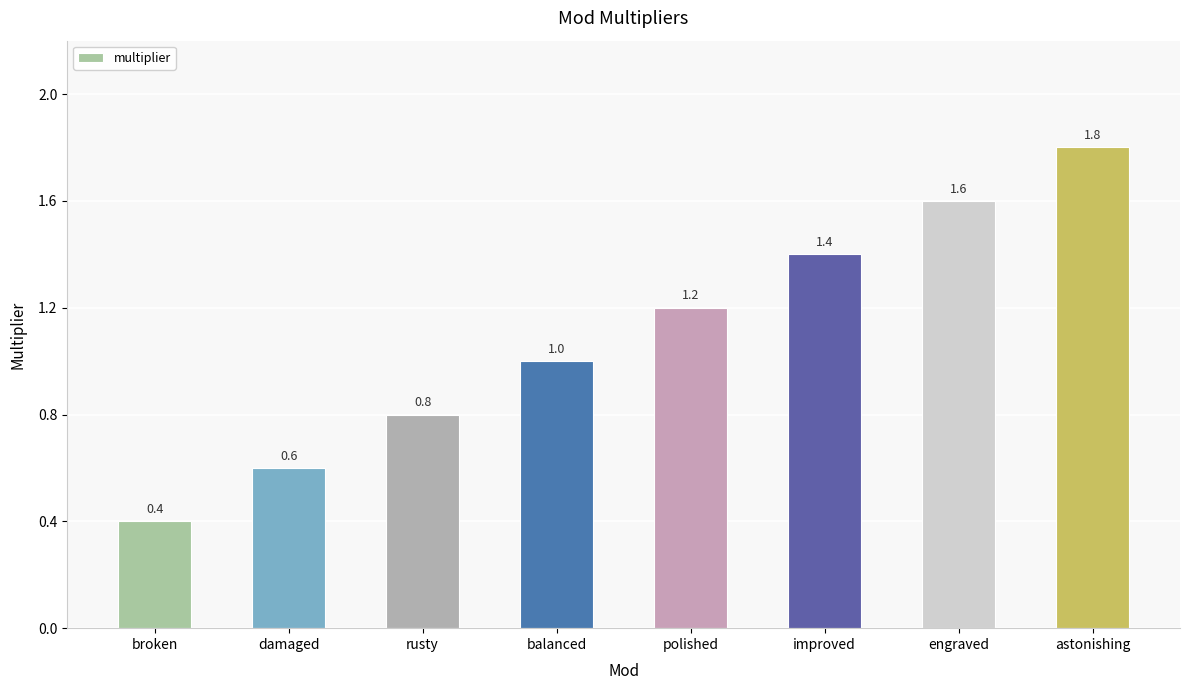

How many distinct data groups are displayed?

1